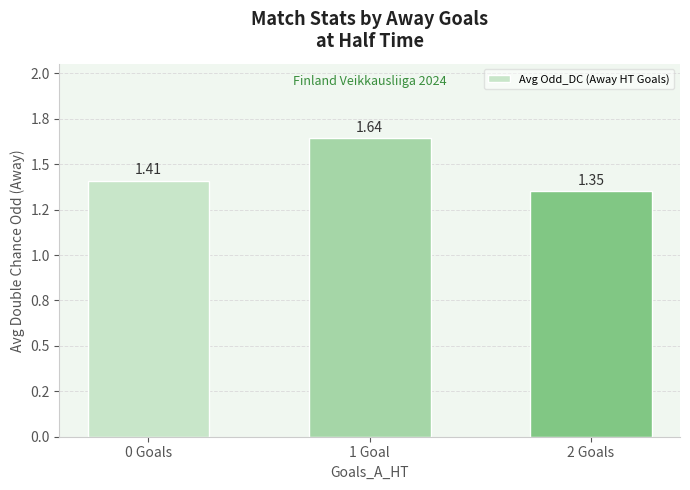

What is the average value?

1.5